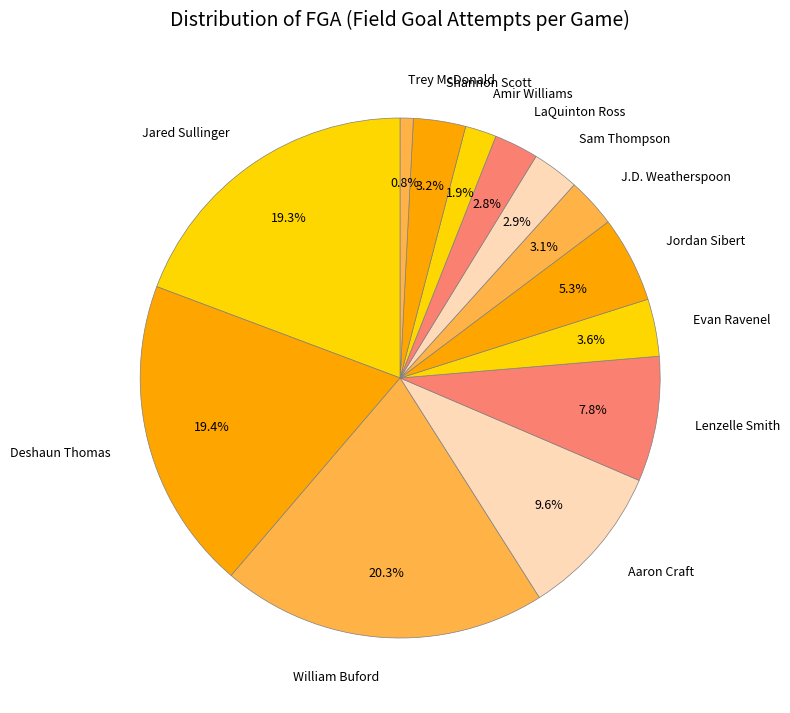

Between William Buford and LaQuinton Ross, which is larger?

William Buford